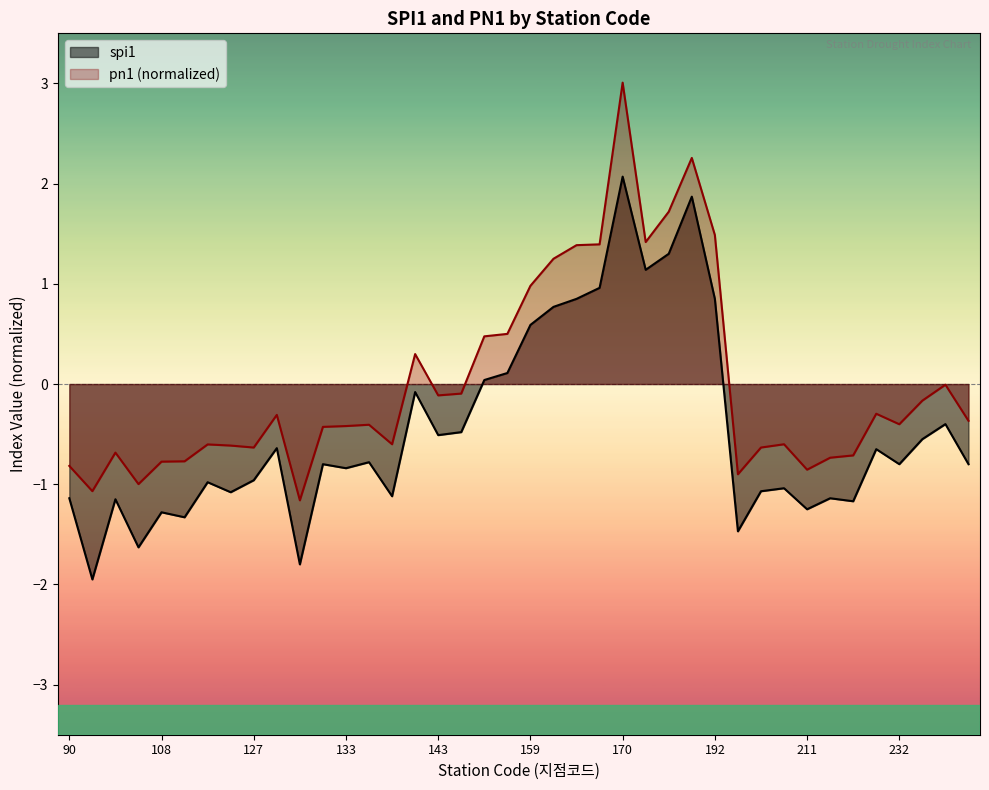

What is the value of the spi1 point at the 32nd from the left?

-1.0